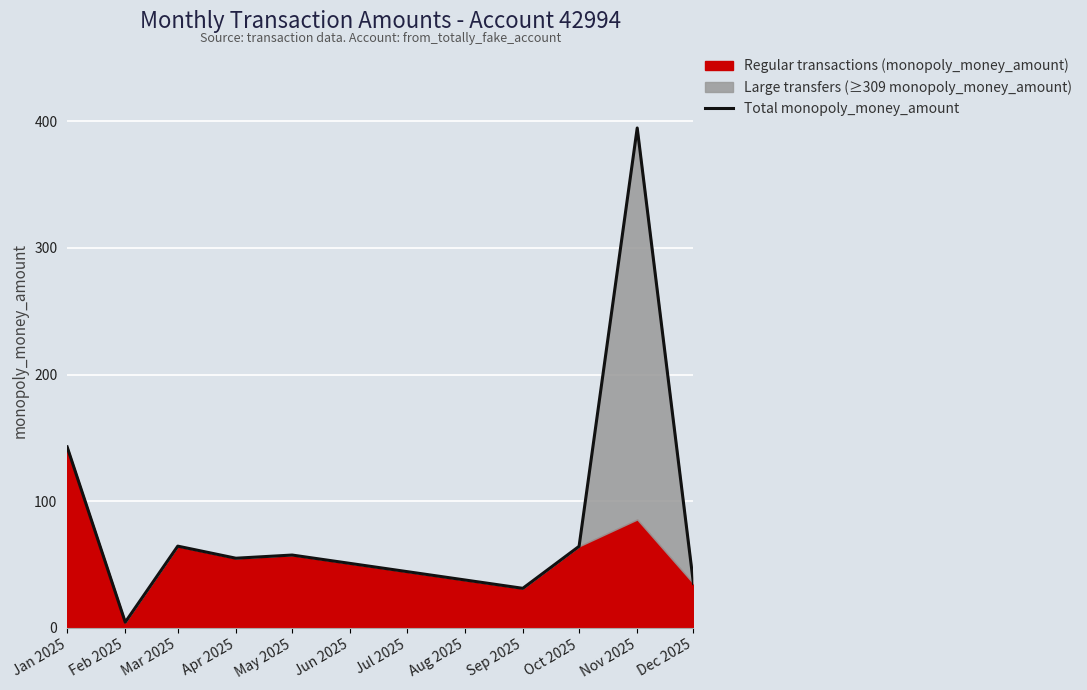

Is it true that Total monopoly_money_amount equals 53.0 at Sep 2025?

False